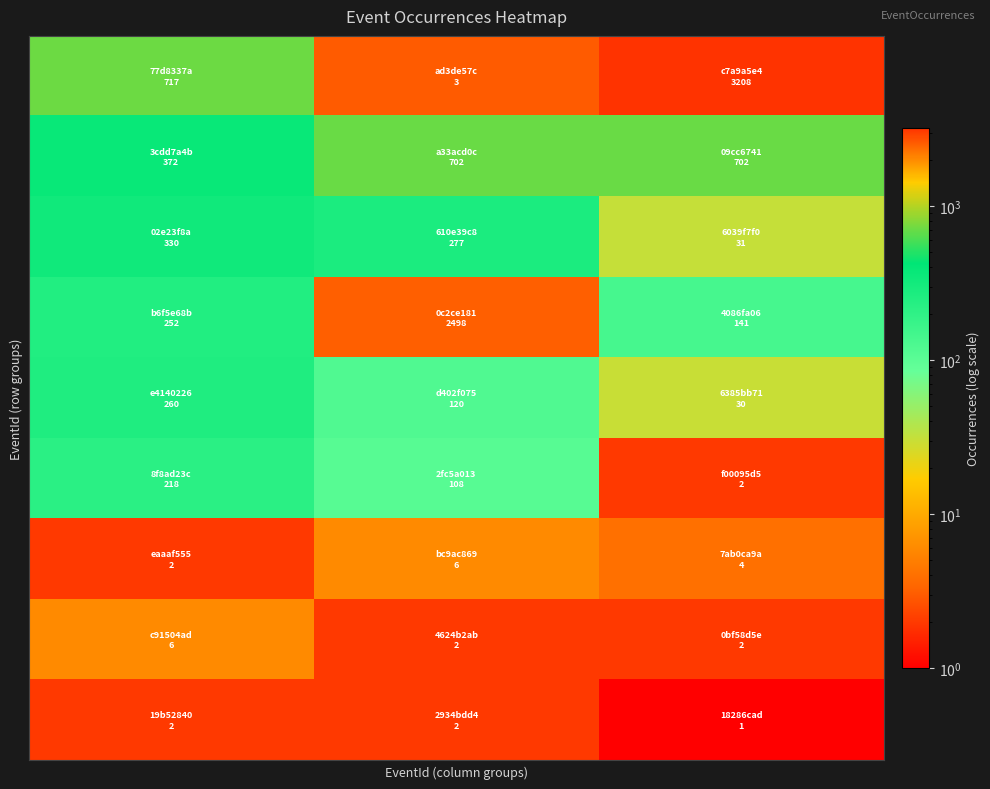

Reading left to right, what are all the values shown in this chart?

row_0: 0=717	1=3	2=3208
row_1: 0=372	1=702	2=702
row_2: 0=330	1=277	2=31
row_3: 0=252	1=2498	2=141
row_4: 0=260	1=120	2=30
row_5: 0=218	1=108	2=2
row_6: 0=2	1=6	2=4
row_7: 0=6	1=2	2=2
row_8: 0=2	1=2	2=1